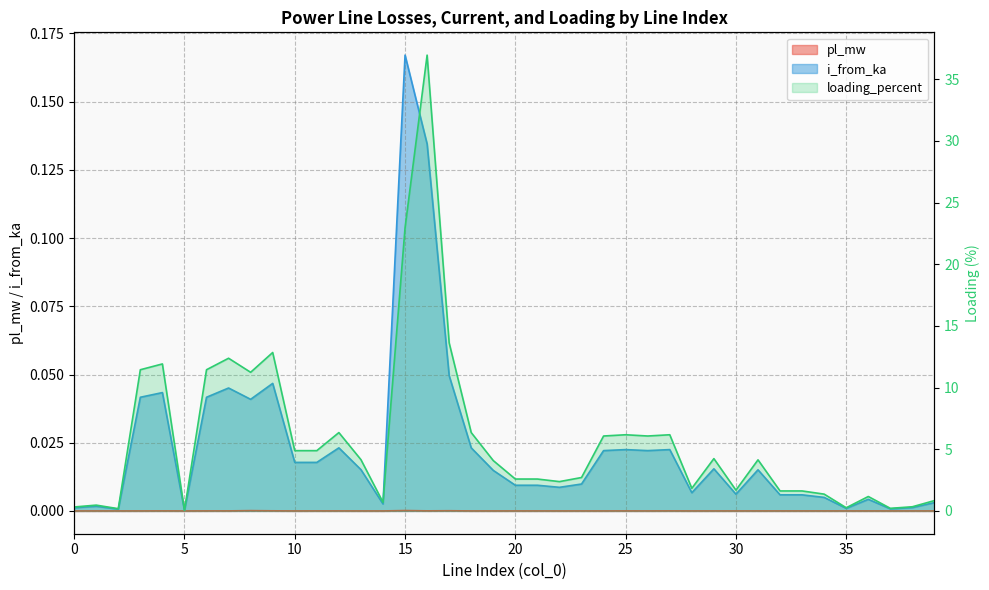

How many interior local valleys does the i_from_ka series have?

13